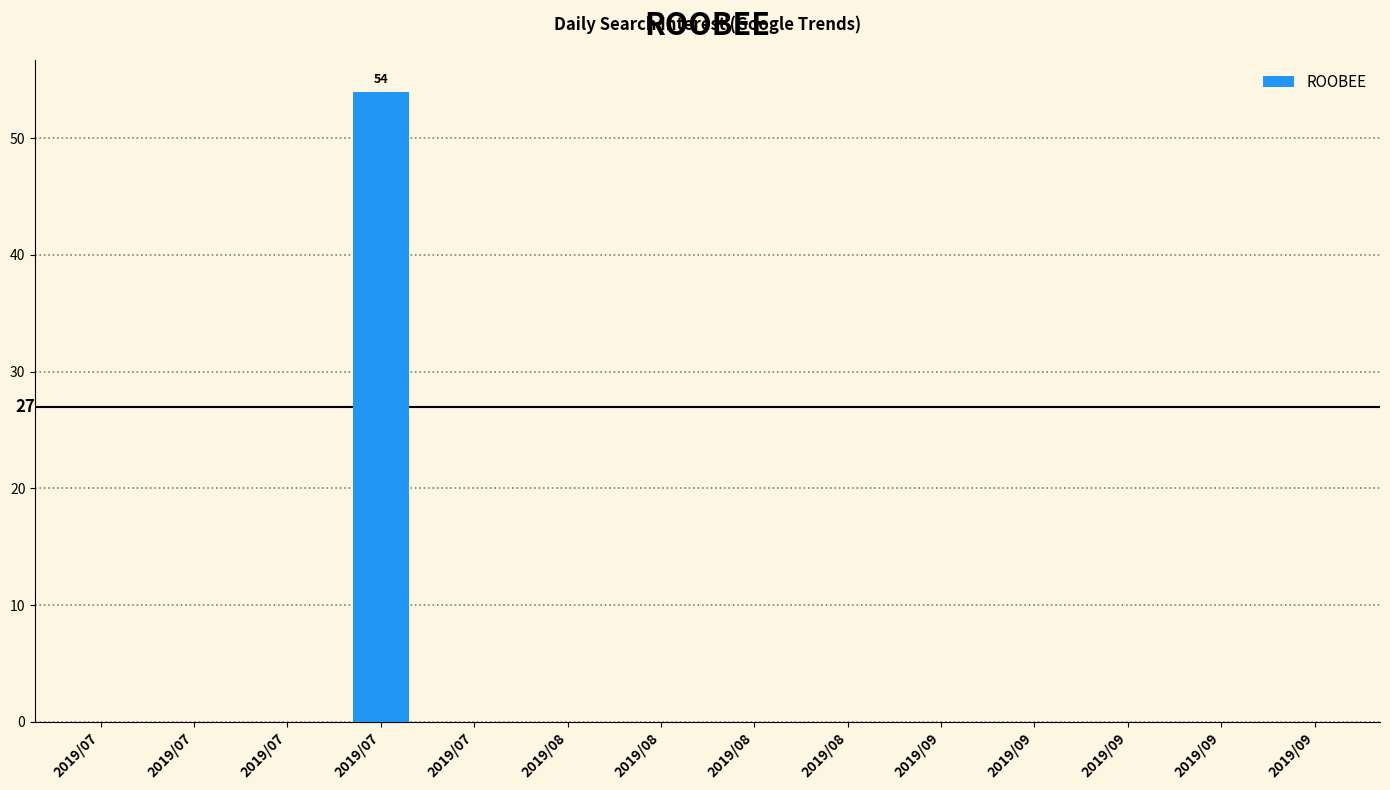

The chart shows a value of -24 at 2019/07. True or false?

False